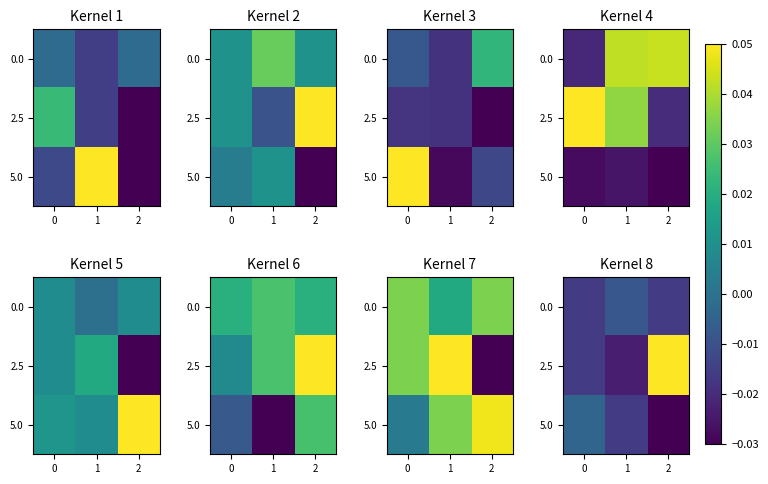

At 0, list the series in order from smallest to largest.

0.0, 2.5, 5.0